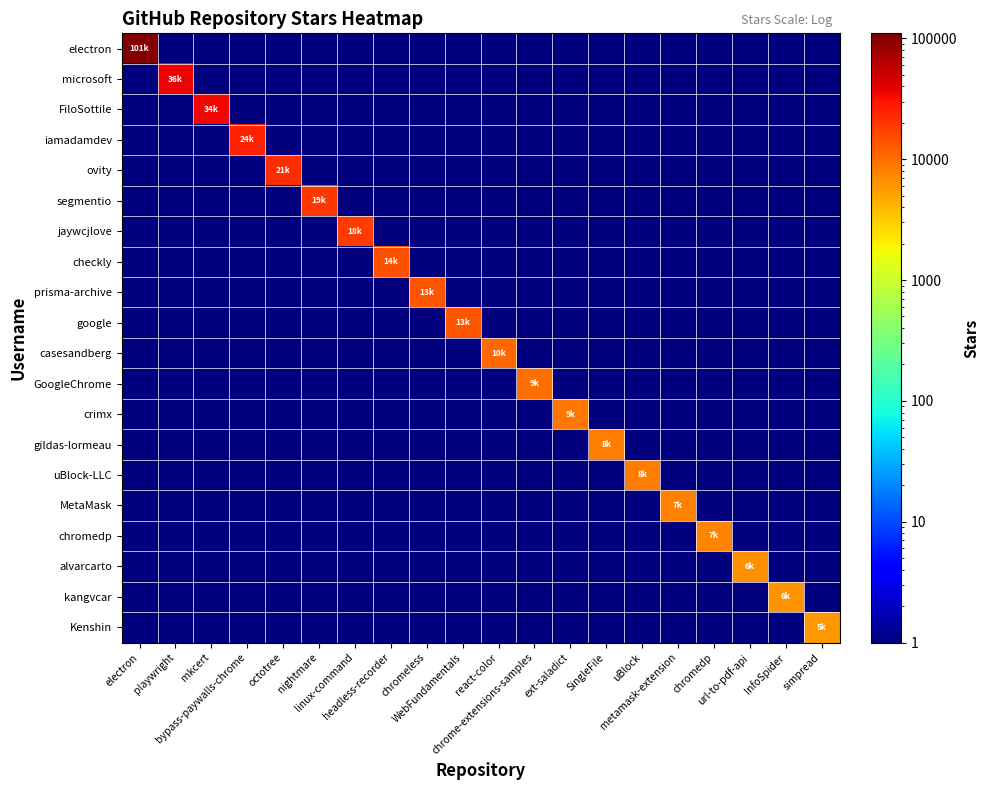

Reading right to left, extract all data points from this chart.

electron: simpread=1	InfoSpider=1	url-to-pdf-api=1	chromedp=1	metamask-extension=1	uBlock=1	SingleFile=1	ext-saladict=1	chrome-extensions-samples=1	react-color=1	WebFundamentals=1	chromeless=1	headless-recorder=1	linux-command=1	nightmare=1	octotree=1	bypass-paywalls-chrome=1	mkcert=1	playwright=1	electron=101000
microsoft: simpread=1	InfoSpider=1	url-to-pdf-api=1	chromedp=1	metamask-extension=1	uBlock=1	SingleFile=1	ext-saladict=1	chrome-extensions-samples=1	react-color=1	WebFundamentals=1	chromeless=1	headless-recorder=1	linux-command=1	nightmare=1	octotree=1	bypass-paywalls-chrome=1	mkcert=1	playwright=36500	electron=1
FiloSottile: simpread=1	InfoSpider=1	url-to-pdf-api=1	chromedp=1	metamask-extension=1	uBlock=1	SingleFile=1	ext-saladict=1	chrome-extensions-samples=1	react-color=1	WebFundamentals=1	chromeless=1	headless-recorder=1	linux-command=1	nightmare=1	octotree=1	bypass-paywalls-chrome=1	mkcert=34600	playwright=1	electron=1
iamadamdev: simpread=1	InfoSpider=1	url-to-pdf-api=1	chromedp=1	metamask-extension=1	uBlock=1	SingleFile=1	ext-saladict=1	chrome-extensions-samples=1	react-color=1	WebFundamentals=1	chromeless=1	headless-recorder=1	linux-command=1	nightmare=1	octotree=1	bypass-paywalls-chrome=24700	mkcert=1	playwright=1	electron=1
ovity: simpread=1	InfoSpider=1	url-to-pdf-api=1	chromedp=1	metamask-extension=1	uBlock=1	SingleFile=1	ext-saladict=1	chrome-extensions-samples=1	react-color=1	WebFundamentals=1	chromeless=1	headless-recorder=1	linux-command=1	nightmare=1	octotree=21900	bypass-paywalls-chrome=1	mkcert=1	playwright=1	electron=1
segmentio: simpread=1	InfoSpider=1	url-to-pdf-api=1	chromedp=1	metamask-extension=1	uBlock=1	SingleFile=1	ext-saladict=1	chrome-extensions-samples=1	react-color=1	WebFundamentals=1	chromeless=1	headless-recorder=1	linux-command=1	nightmare=19100	octotree=1	bypass-paywalls-chrome=1	mkcert=1	playwright=1	electron=1
jaywcjlove: simpread=1	InfoSpider=1	url-to-pdf-api=1	chromedp=1	metamask-extension=1	uBlock=1	SingleFile=1	ext-saladict=1	chrome-extensions-samples=1	react-color=1	WebFundamentals=1	chromeless=1	headless-recorder=1	linux-command=18400	nightmare=1	octotree=1	bypass-paywalls-chrome=1	mkcert=1	playwright=1	electron=1
checkly: simpread=1	InfoSpider=1	url-to-pdf-api=1	chromedp=1	metamask-extension=1	uBlock=1	SingleFile=1	ext-saladict=1	chrome-extensions-samples=1	react-color=1	WebFundamentals=1	chromeless=1	headless-recorder=14000	linux-command=1	nightmare=1	octotree=1	bypass-paywalls-chrome=1	mkcert=1	playwright=1	electron=1
prisma-archive: simpread=1	InfoSpider=1	url-to-pdf-api=1	chromedp=1	metamask-extension=1	uBlock=1	SingleFile=1	ext-saladict=1	chrome-extensions-samples=1	react-color=1	WebFundamentals=1	chromeless=13200	headless-recorder=1	linux-command=1	nightmare=1	octotree=1	bypass-paywalls-chrome=1	mkcert=1	playwright=1	electron=1
google: simpread=1	InfoSpider=1	url-to-pdf-api=1	chromedp=1	metamask-extension=1	uBlock=1	SingleFile=1	ext-saladict=1	chrome-extensions-samples=1	react-color=1	WebFundamentals=13100	chromeless=1	headless-recorder=1	linux-command=1	nightmare=1	octotree=1	bypass-paywalls-chrome=1	mkcert=1	playwright=1	electron=1
casesandberg: simpread=1	InfoSpider=1	url-to-pdf-api=1	chromedp=1	metamask-extension=1	uBlock=1	SingleFile=1	ext-saladict=1	chrome-extensions-samples=1	react-color=10600	WebFundamentals=1	chromeless=1	headless-recorder=1	linux-command=1	nightmare=1	octotree=1	bypass-paywalls-chrome=1	mkcert=1	playwright=1	electron=1
GoogleChrome: simpread=1	InfoSpider=1	url-to-pdf-api=1	chromedp=1	metamask-extension=1	uBlock=1	SingleFile=1	ext-saladict=1	chrome-extensions-samples=9800	react-color=1	WebFundamentals=1	chromeless=1	headless-recorder=1	linux-command=1	nightmare=1	octotree=1	bypass-paywalls-chrome=1	mkcert=1	playwright=1	electron=1
crimx: simpread=1	InfoSpider=1	url-to-pdf-api=1	chromedp=1	metamask-extension=1	uBlock=1	SingleFile=1	ext-saladict=9000	chrome-extensions-samples=1	react-color=1	WebFundamentals=1	chromeless=1	headless-recorder=1	linux-command=1	nightmare=1	octotree=1	bypass-paywalls-chrome=1	mkcert=1	playwright=1	electron=1
gildas-lormeau: simpread=1	InfoSpider=1	url-to-pdf-api=1	chromedp=1	metamask-extension=1	uBlock=1	SingleFile=8100	ext-saladict=1	chrome-extensions-samples=1	react-color=1	WebFundamentals=1	chromeless=1	headless-recorder=1	linux-command=1	nightmare=1	octotree=1	bypass-paywalls-chrome=1	mkcert=1	playwright=1	electron=1
uBlock-LLC: simpread=1	InfoSpider=1	url-to-pdf-api=1	chromedp=1	metamask-extension=1	uBlock=8100	SingleFile=1	ext-saladict=1	chrome-extensions-samples=1	react-color=1	WebFundamentals=1	chromeless=1	headless-recorder=1	linux-command=1	nightmare=1	octotree=1	bypass-paywalls-chrome=1	mkcert=1	playwright=1	electron=1
MetaMask: simpread=1	InfoSpider=1	url-to-pdf-api=1	chromedp=1	metamask-extension=7700	uBlock=1	SingleFile=1	ext-saladict=1	chrome-extensions-samples=1	react-color=1	WebFundamentals=1	chromeless=1	headless-recorder=1	linux-command=1	nightmare=1	octotree=1	bypass-paywalls-chrome=1	mkcert=1	playwright=1	electron=1
chromedp: simpread=1	InfoSpider=1	url-to-pdf-api=1	chromedp=7500	metamask-extension=1	uBlock=1	SingleFile=1	ext-saladict=1	chrome-extensions-samples=1	react-color=1	WebFundamentals=1	chromeless=1	headless-recorder=1	linux-command=1	nightmare=1	octotree=1	bypass-paywalls-chrome=1	mkcert=1	playwright=1	electron=1
alvarcarto: simpread=1	InfoSpider=1	url-to-pdf-api=6600	chromedp=1	metamask-extension=1	uBlock=1	SingleFile=1	ext-saladict=1	chrome-extensions-samples=1	react-color=1	WebFundamentals=1	chromeless=1	headless-recorder=1	linux-command=1	nightmare=1	octotree=1	bypass-paywalls-chrome=1	mkcert=1	playwright=1	electron=1
kangvcar: simpread=1	InfoSpider=6100	url-to-pdf-api=1	chromedp=1	metamask-extension=1	uBlock=1	SingleFile=1	ext-saladict=1	chrome-extensions-samples=1	react-color=1	WebFundamentals=1	chromeless=1	headless-recorder=1	linux-command=1	nightmare=1	octotree=1	bypass-paywalls-chrome=1	mkcert=1	playwright=1	electron=1
Kenshin: simpread=5800	InfoSpider=1	url-to-pdf-api=1	chromedp=1	metamask-extension=1	uBlock=1	SingleFile=1	ext-saladict=1	chrome-extensions-samples=1	react-color=1	WebFundamentals=1	chromeless=1	headless-recorder=1	linux-command=1	nightmare=1	octotree=1	bypass-paywalls-chrome=1	mkcert=1	playwright=1	electron=1